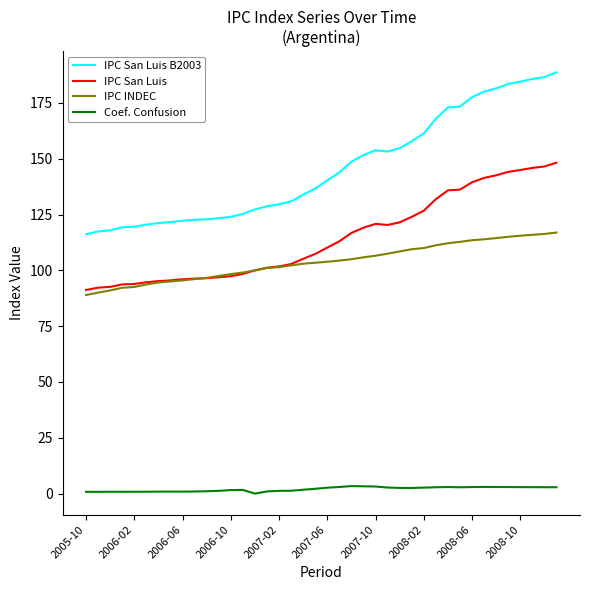

What is the lowest value of the IPC San Luis series?

91.2